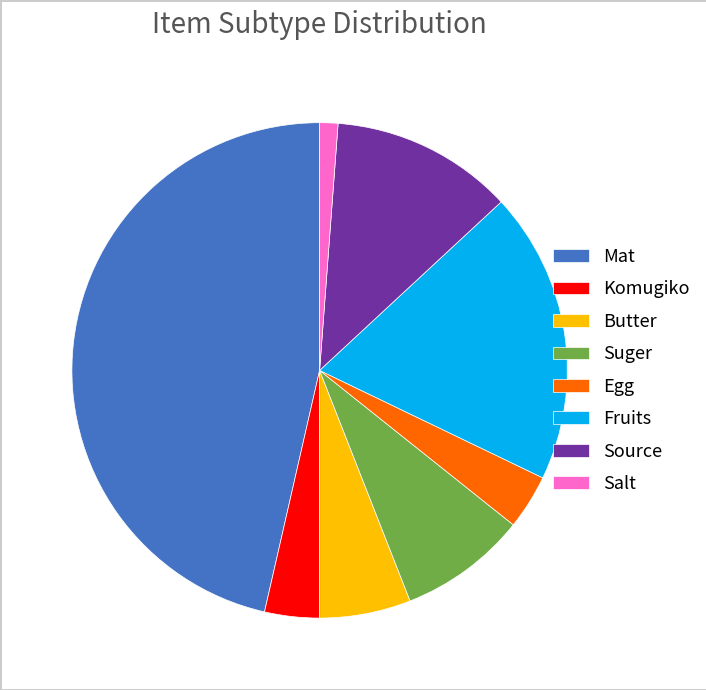

What is the ratio of the value at Source to the value at Suger?

1.4